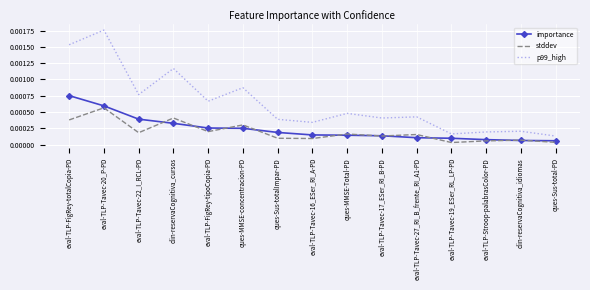

Which series has the widest spread of values?

p99_high